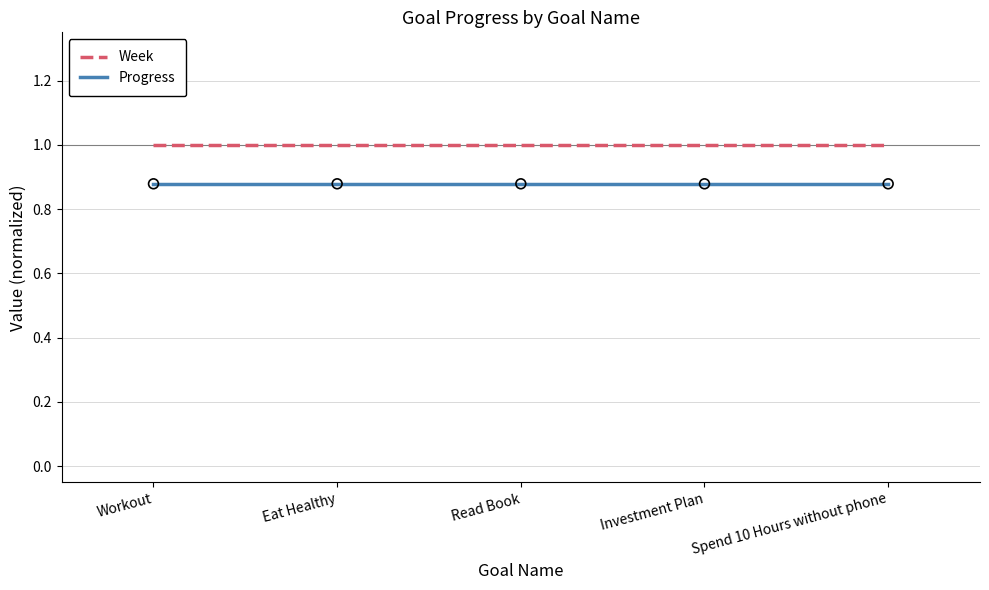

What is the total value across all series at Investment Plan?

1.9